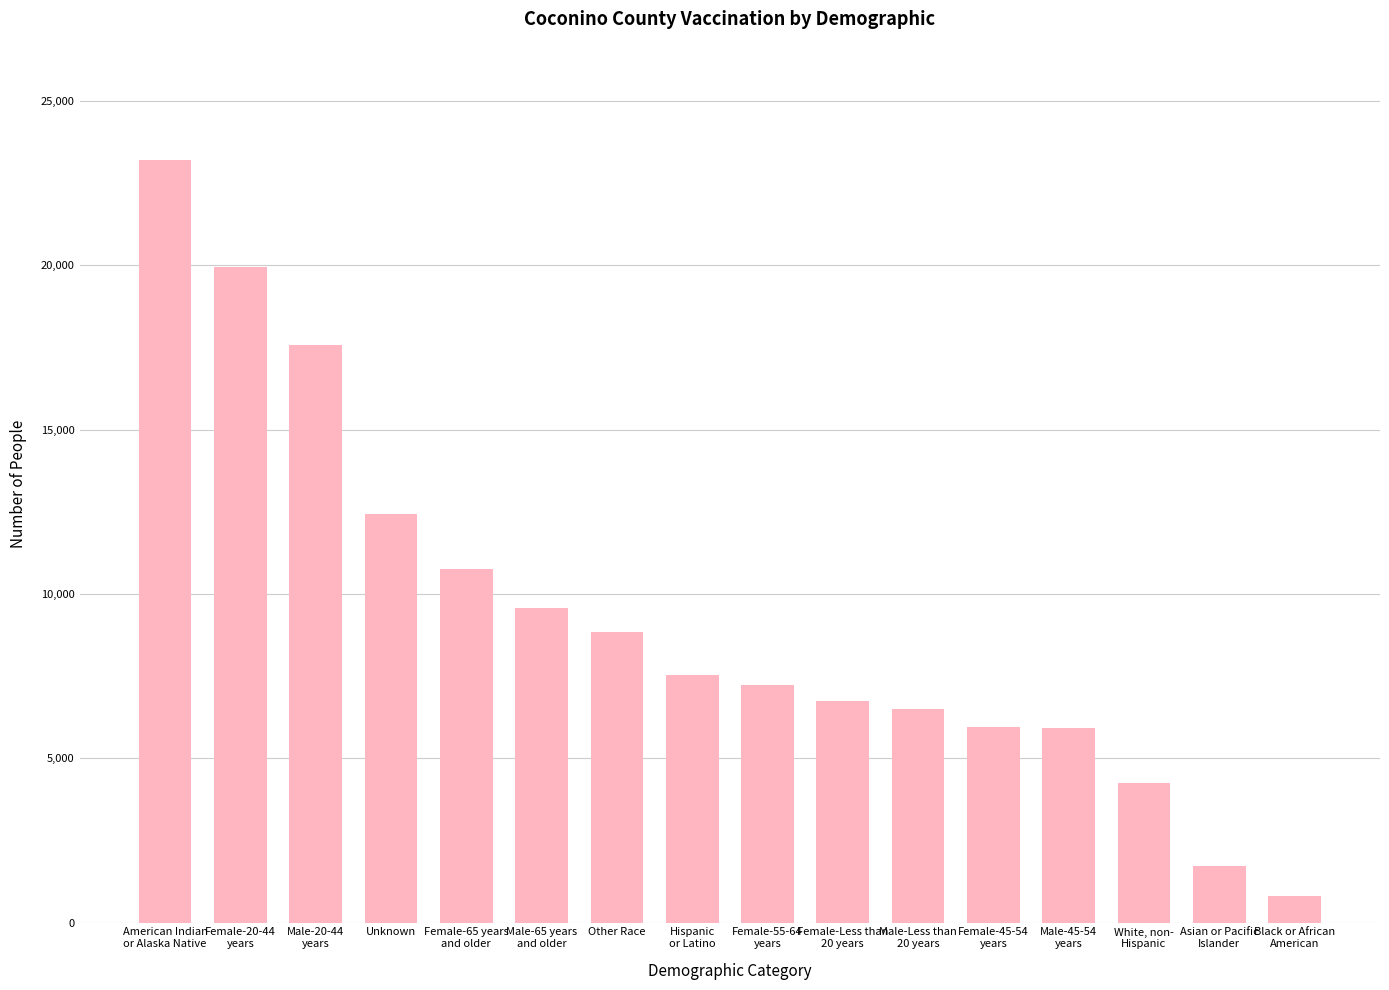

How many data points are less than 7539?

8